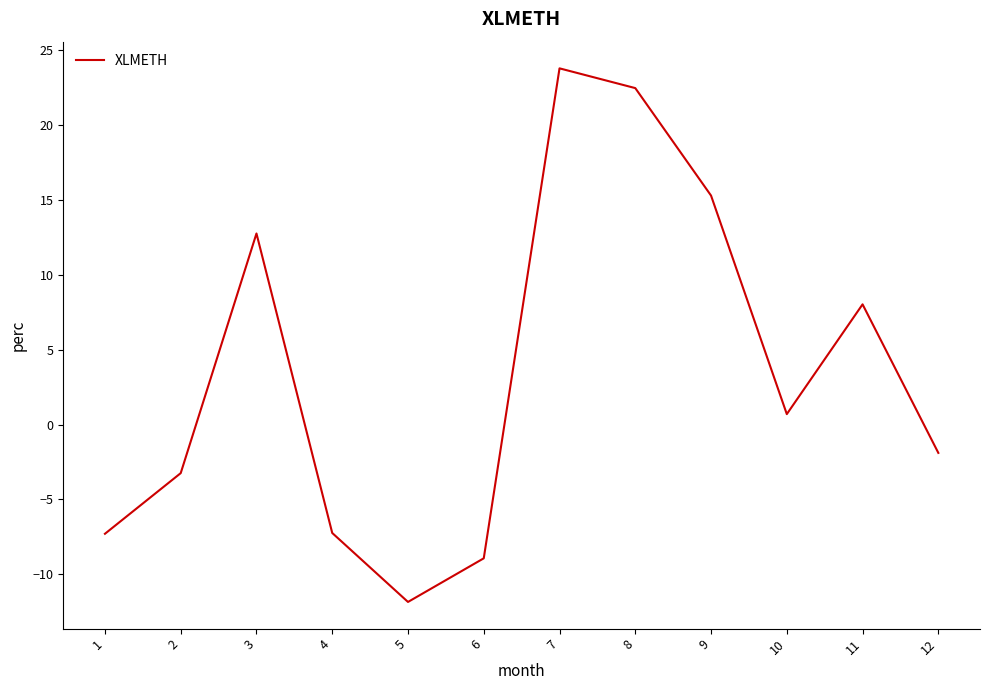

What is the difference between the values at 9 and 5?

27.1